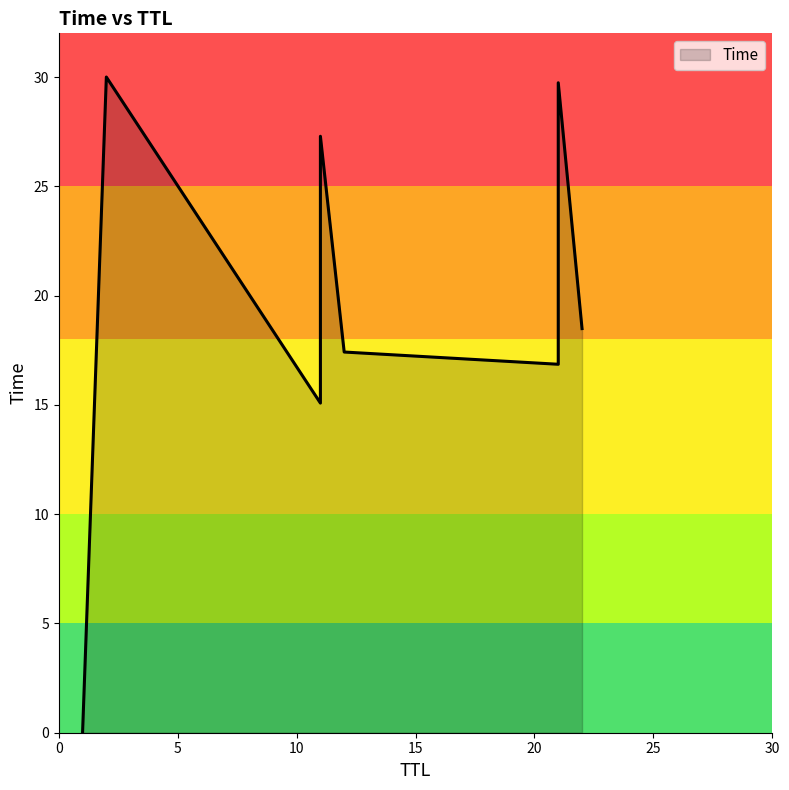

Read the value at 21.

16.9